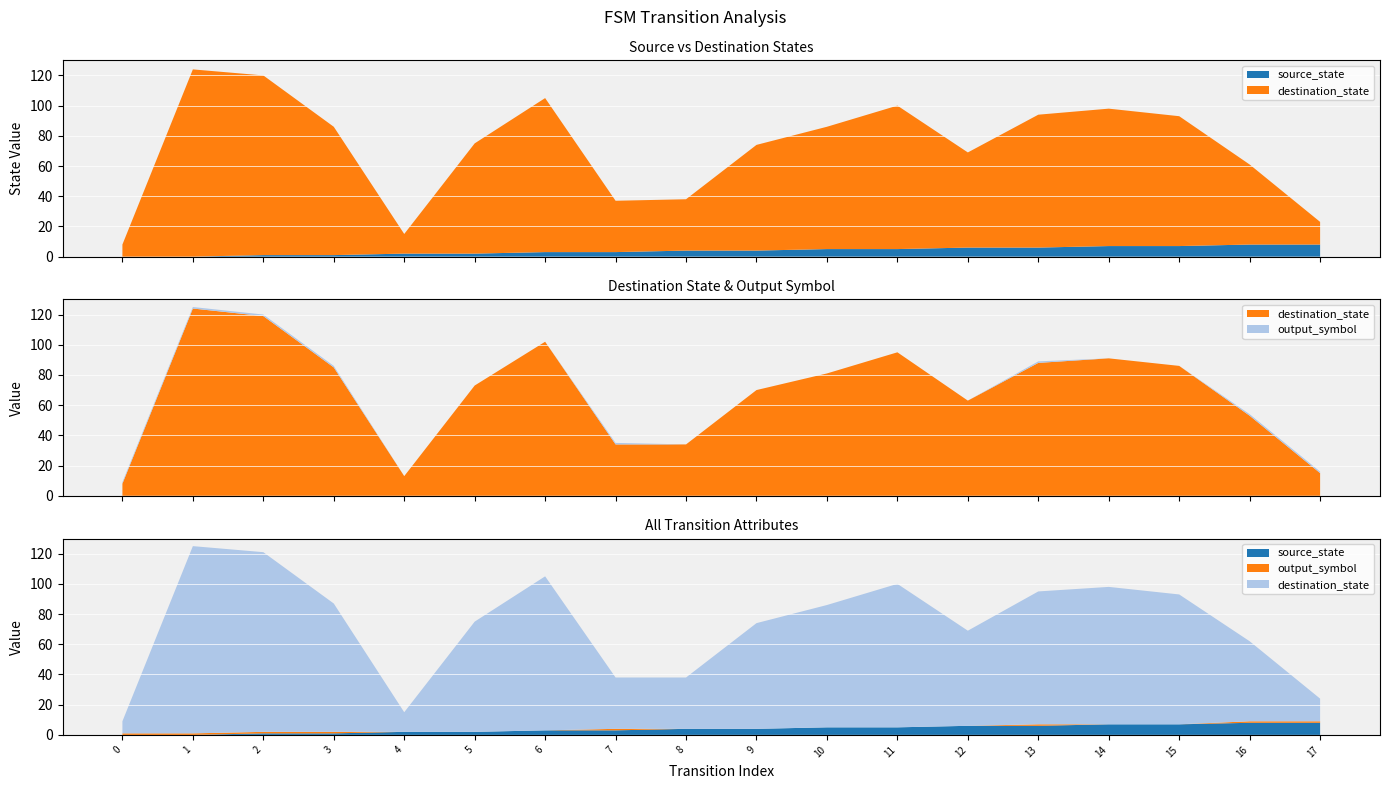

Reading left to right, what are all the values shown in this chart?

source_state: 0	0	1	1	2	2	3	3	4	4	5	5	6	6	7	7	8	8
destination_state: 8	124	119	85	13	73	102	34	34	70	81	95	63	88	91	86	53	15
output_symbol: 1	1	1	1	0	0	0	1	0	0	0	0	0	1	0	0	1	1